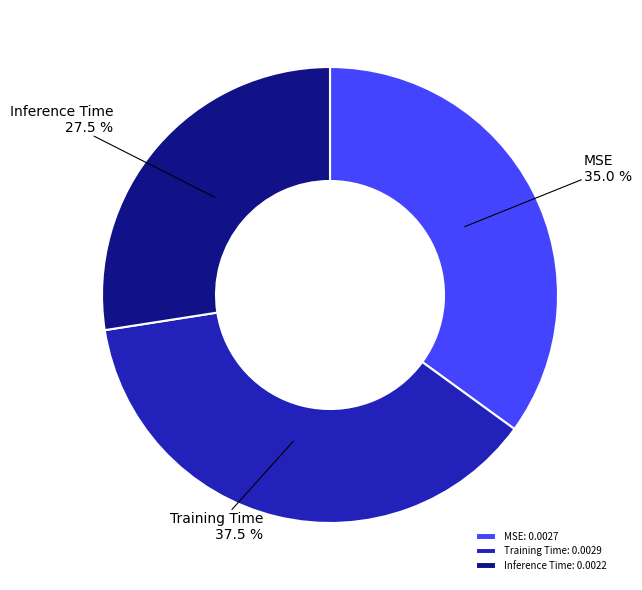

What is the total percentage of Training Time and Inference Time?

65.0%